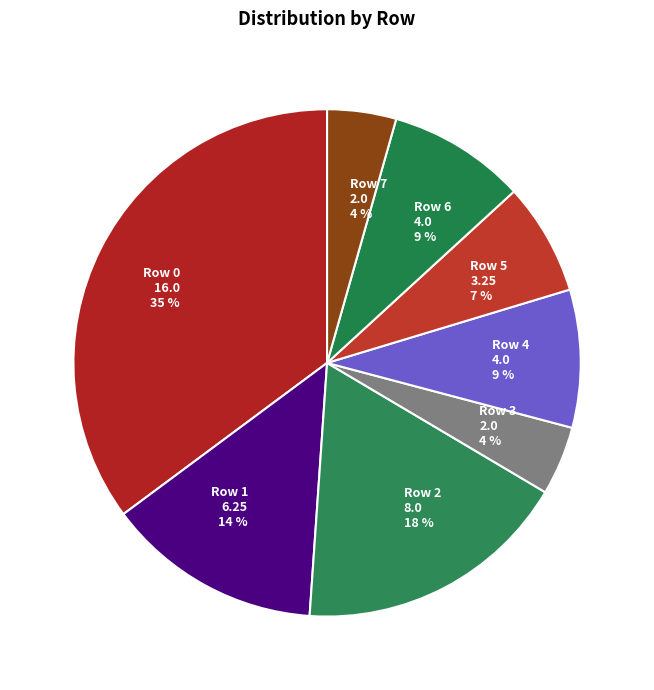

To the nearest percent, what percentage of the pie is Row 0?

35%